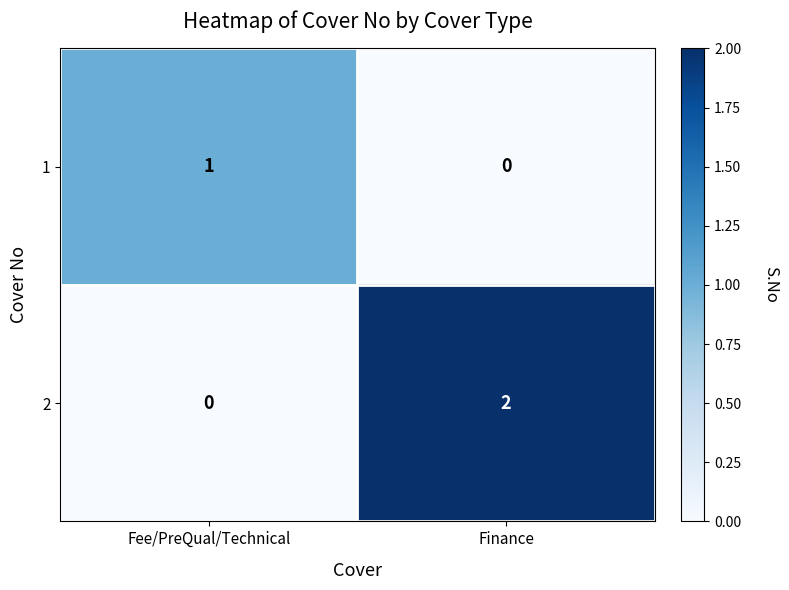

True or false: 2 has a value of 0 at Fee/PreQual/Technical.

True